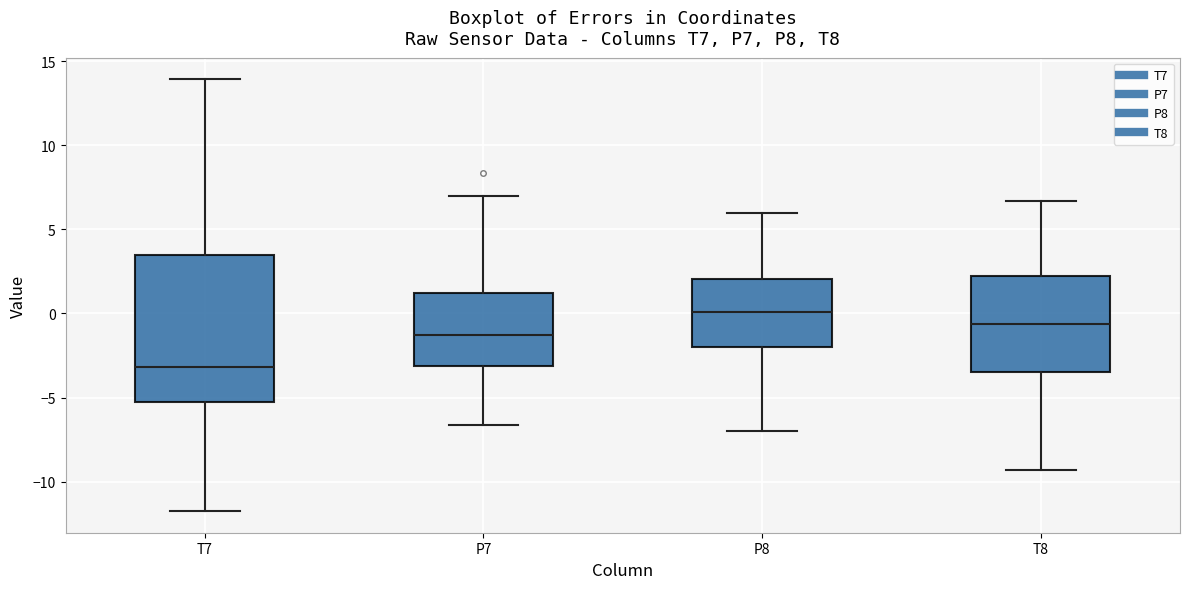

Which box has the lowest median line?

T7